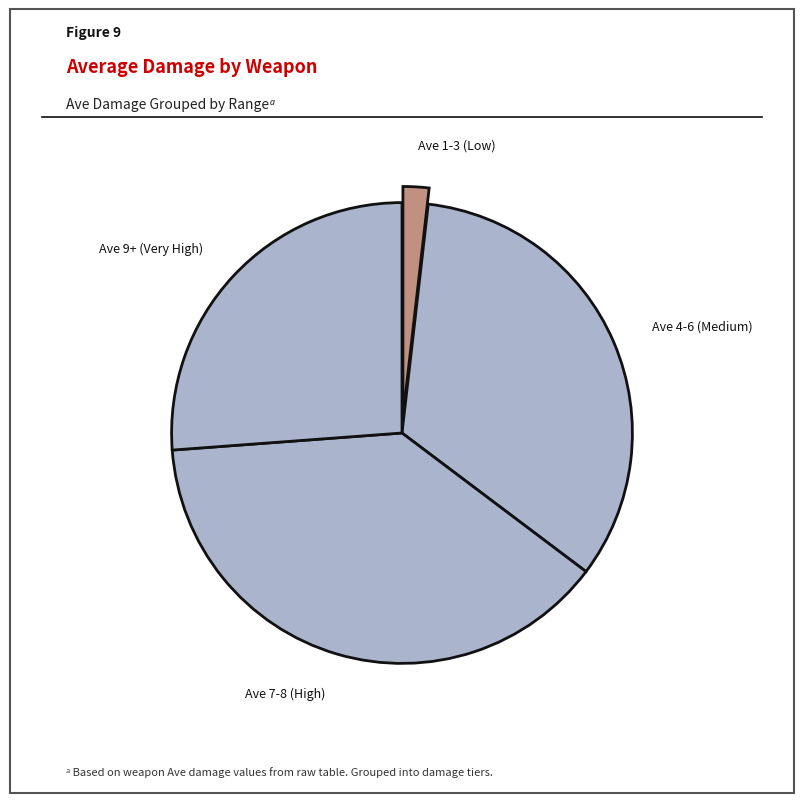

How many slices are in this pie chart?

4